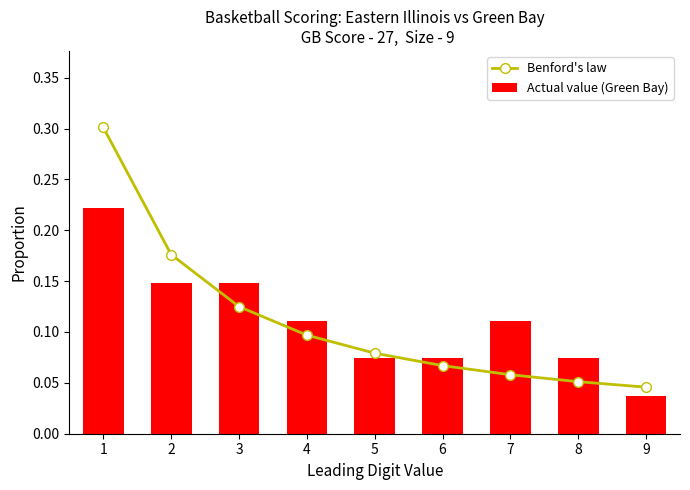

What is the difference between the second highest and minimum values in the Benford's law series?

0.1